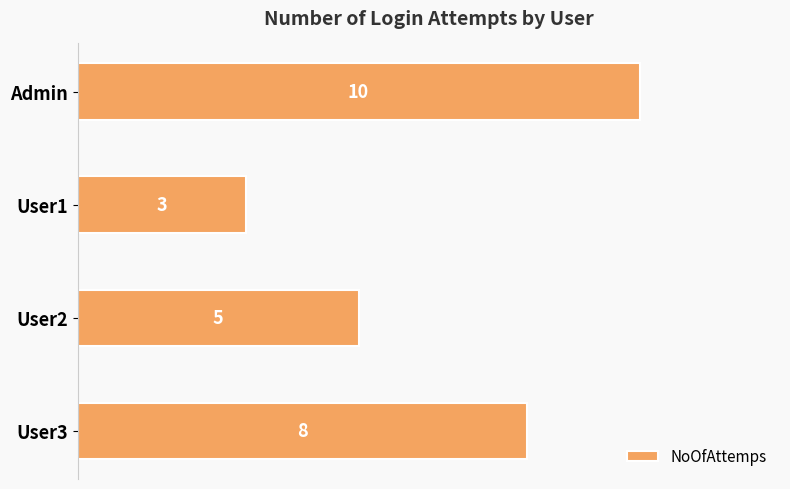

Between User3 and User2, which is larger?

User3